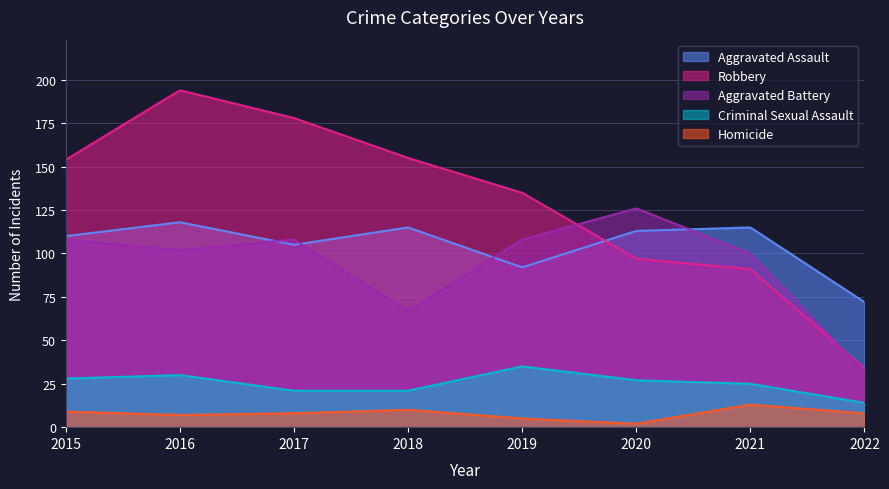

How many interior local peaks does the Homicide series have?

2